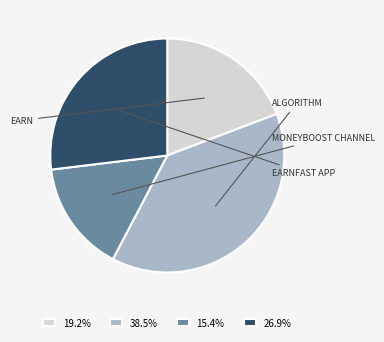

How many slices are in this pie chart?

4